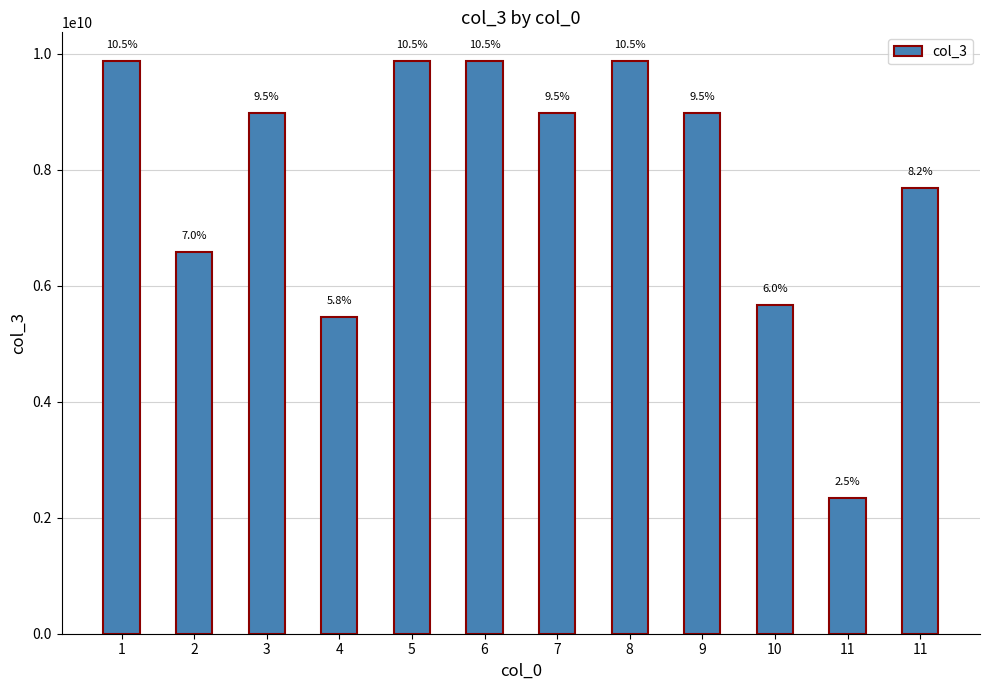

Are the bars grouped side by side (vs. stacked)?

No